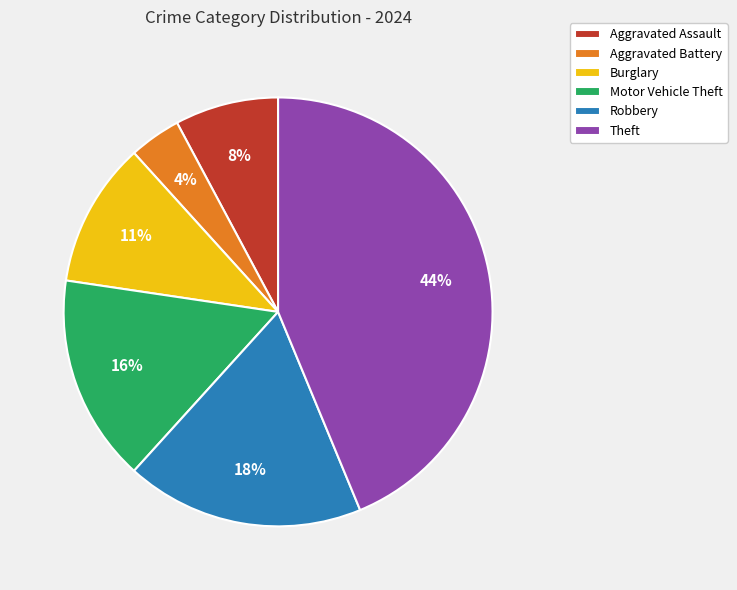

To the nearest percent, what is the average slice percentage?

17%